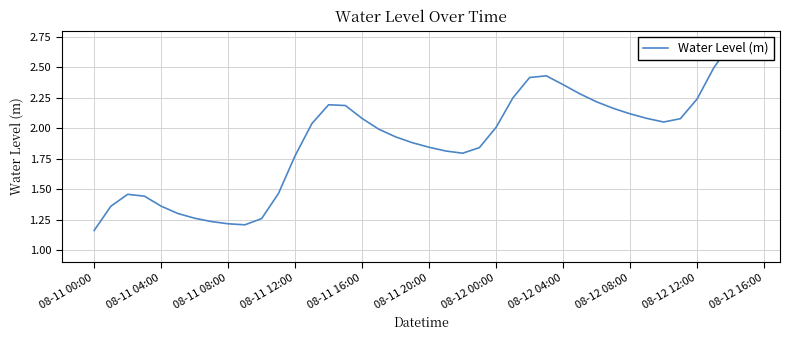

At which category does the chart reach its minimum across all series?

08-11 00:00